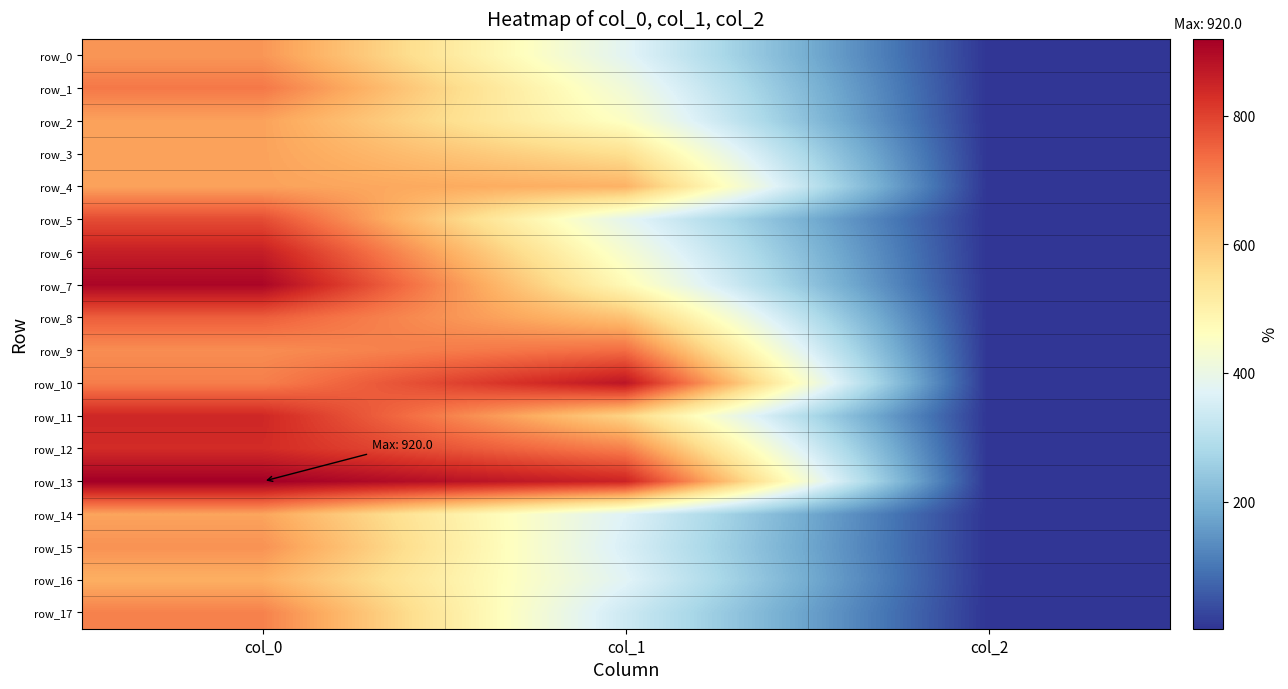

Between col_0 and col_1, which series saw the biggest shift?

row_7